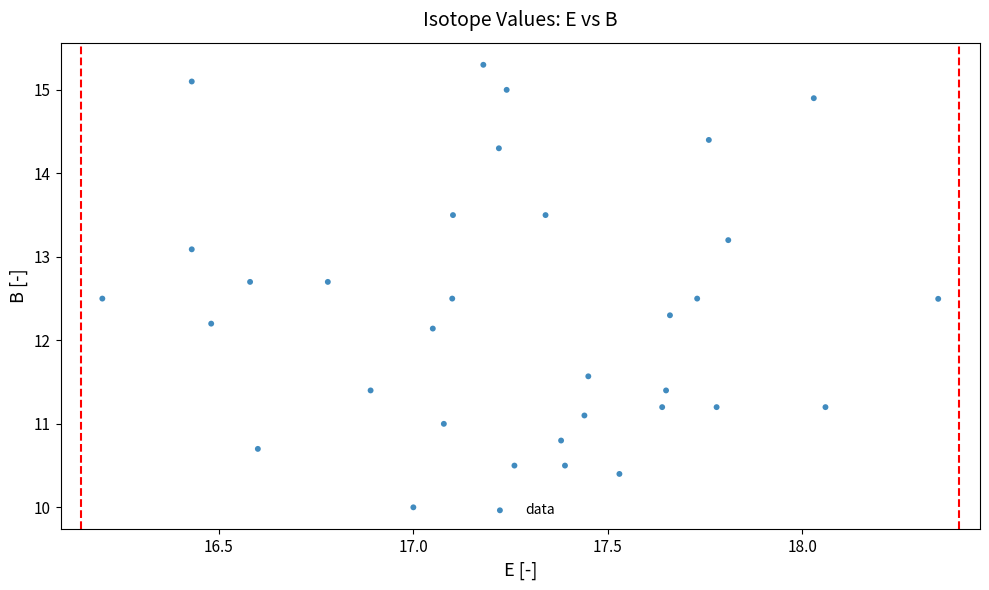

What is the range of X values (max minus min)?

2.2